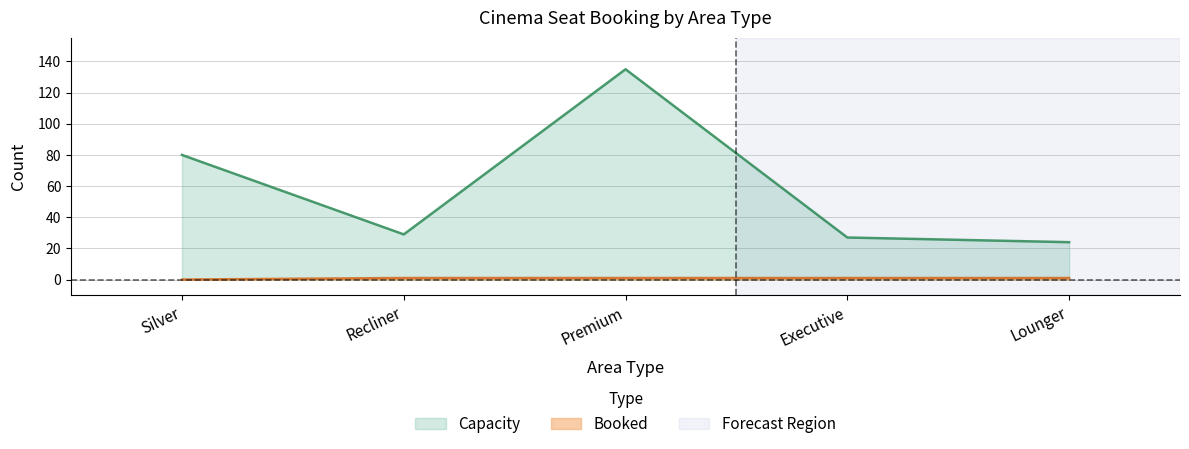

True or false: Capacity and Booked cross at least once.

False